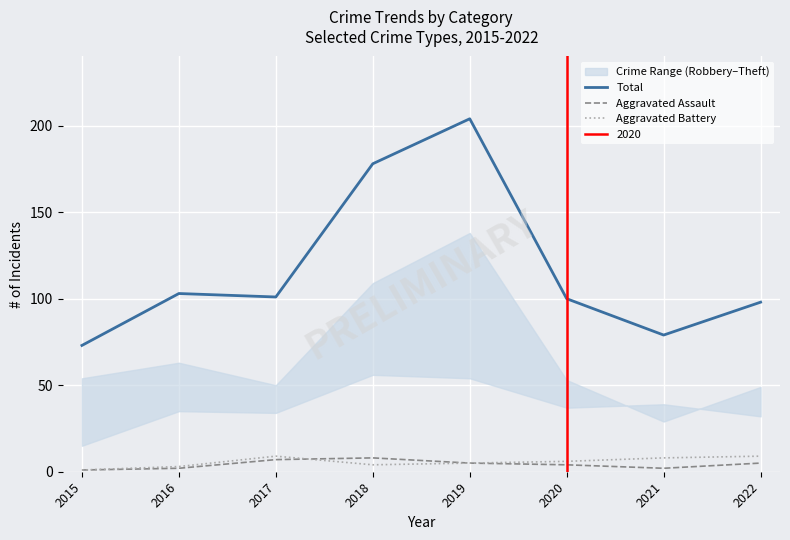

At how many categories does at least one series exceed 120?

2